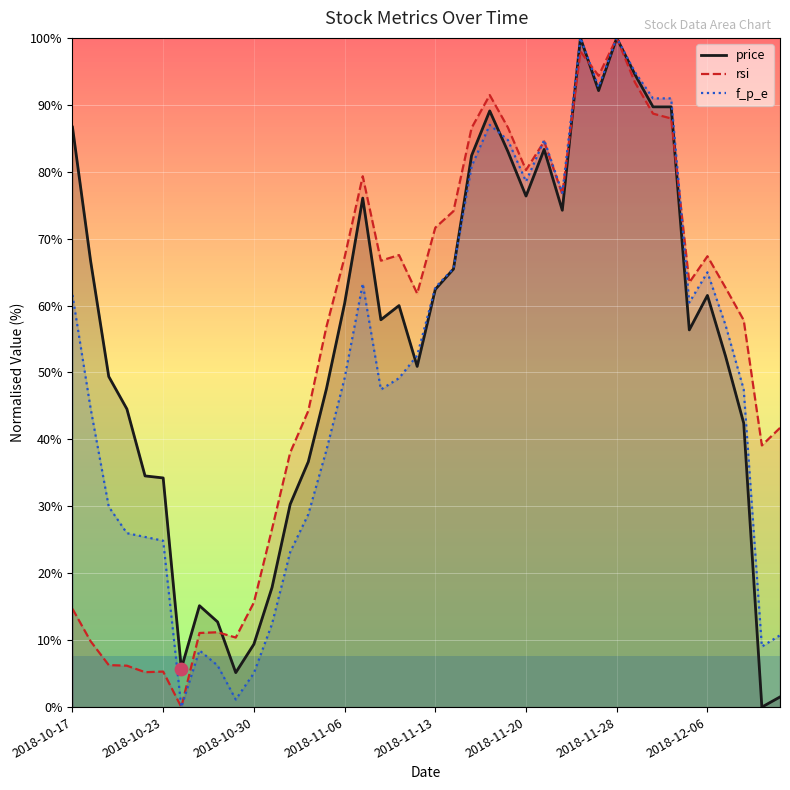

Which series contains the highest Y value?

price